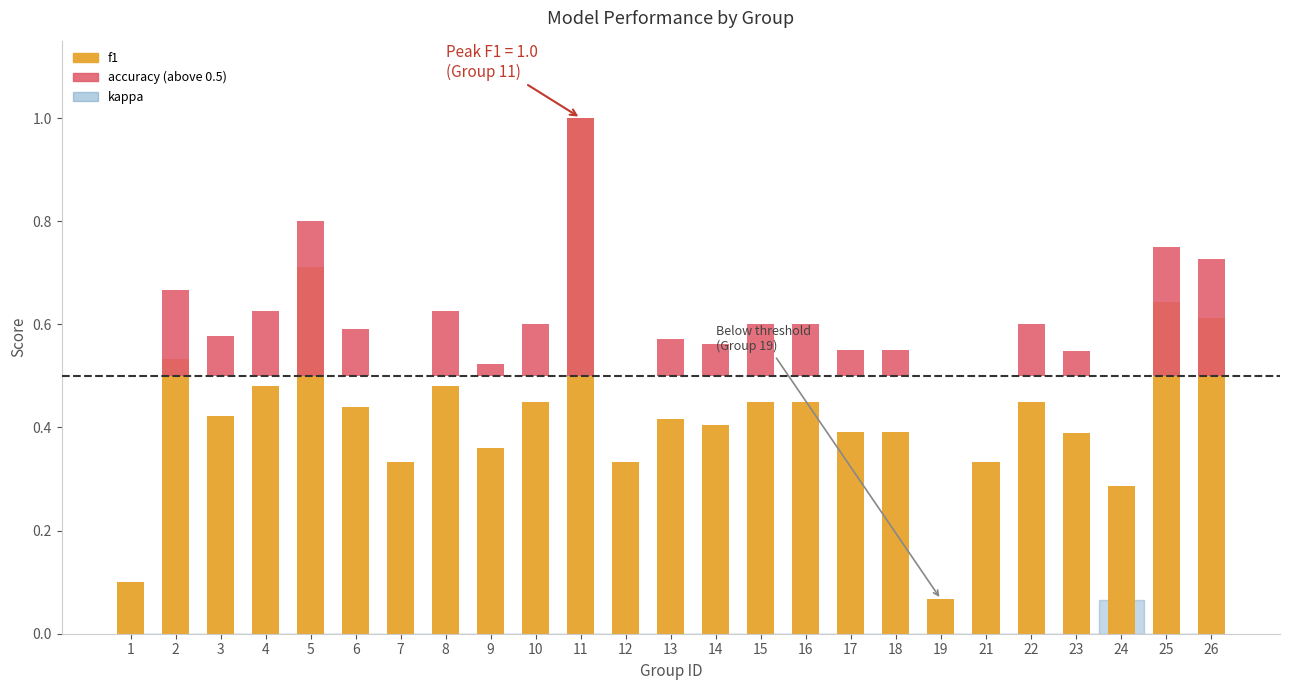

What is the value of the 2nd bar from the left?

0.5